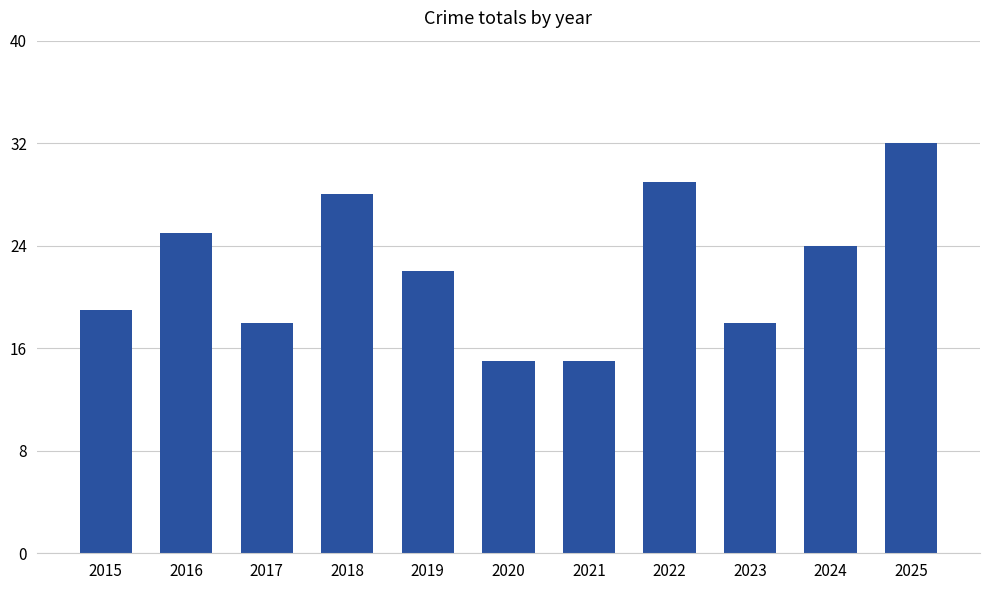

What is the sum of the values at 2022 and 2025?

61